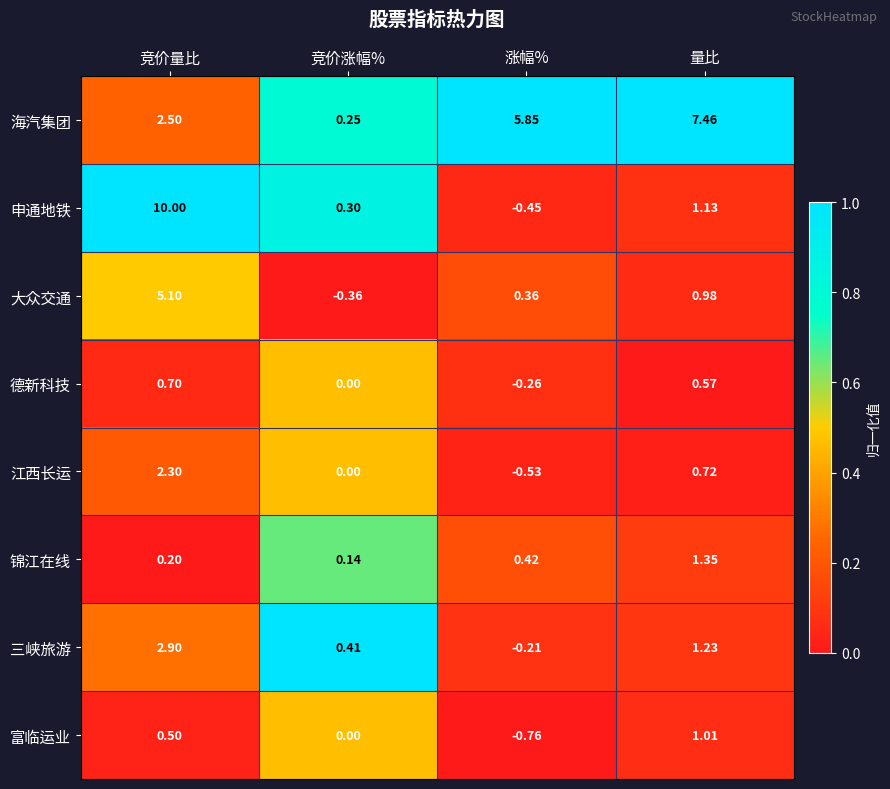

Which series has the widest spread of values?

申通地铁